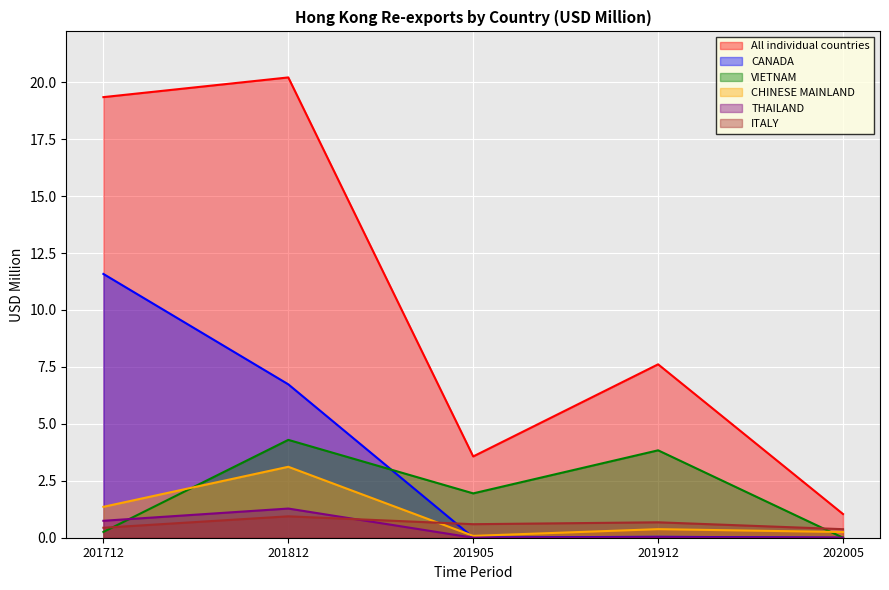

Rank the series at 201912 from highest to lowest value.

All individual countries, VIETNAM, ITALY, CHINESE MAINLAND, CANADA, THAILAND